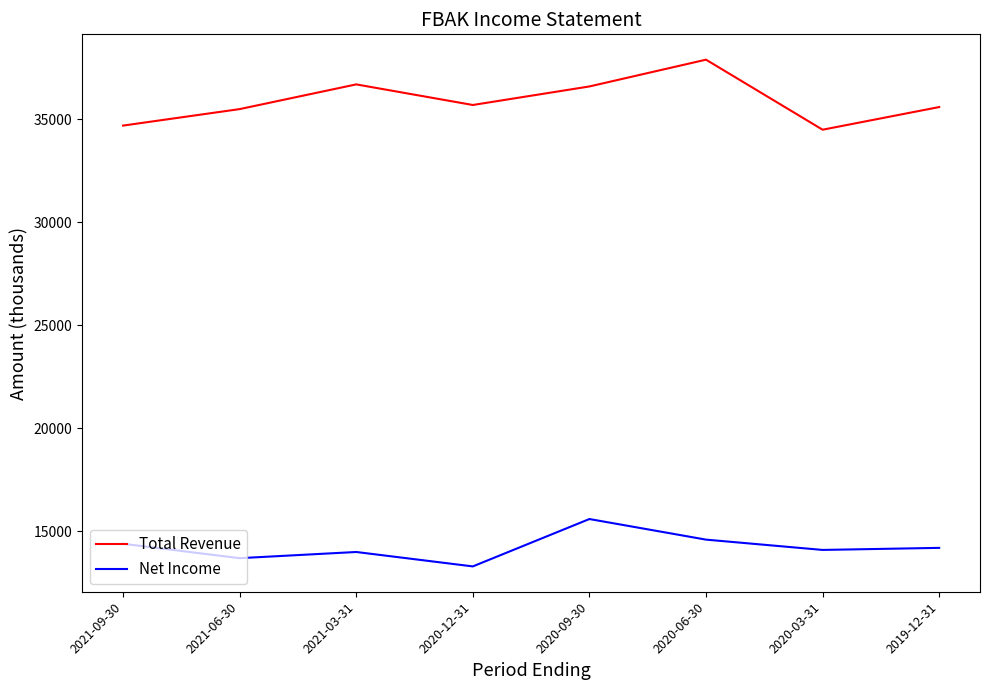

True or false: Net Income and Total Revenue intersect in this chart.

False